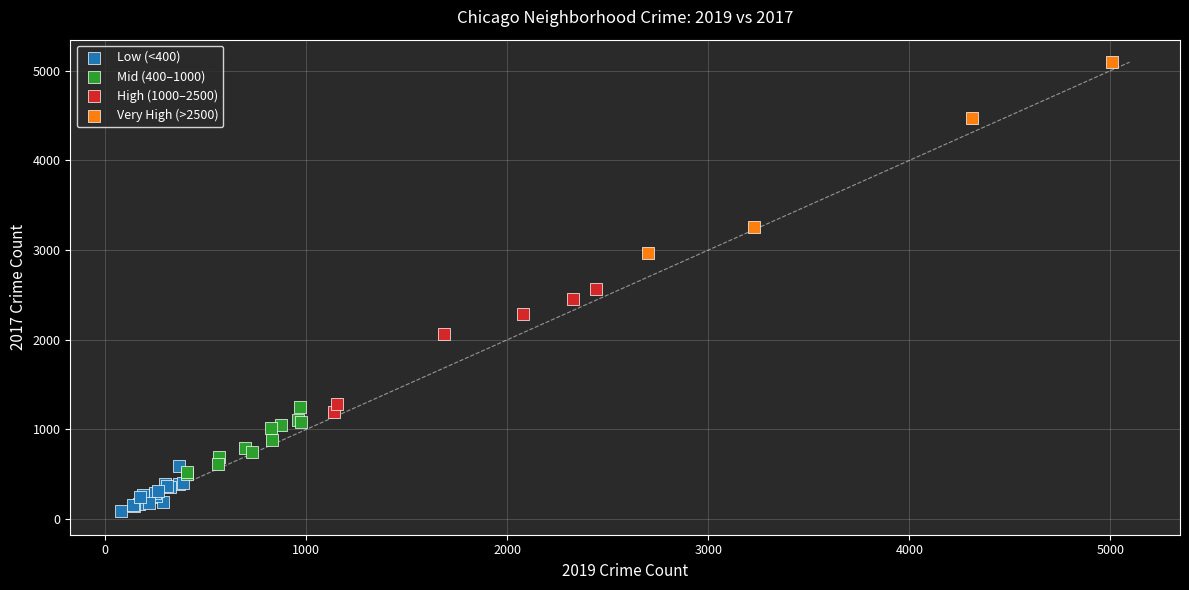

Which series has the widest spread of Y values?

Very High (>2500)